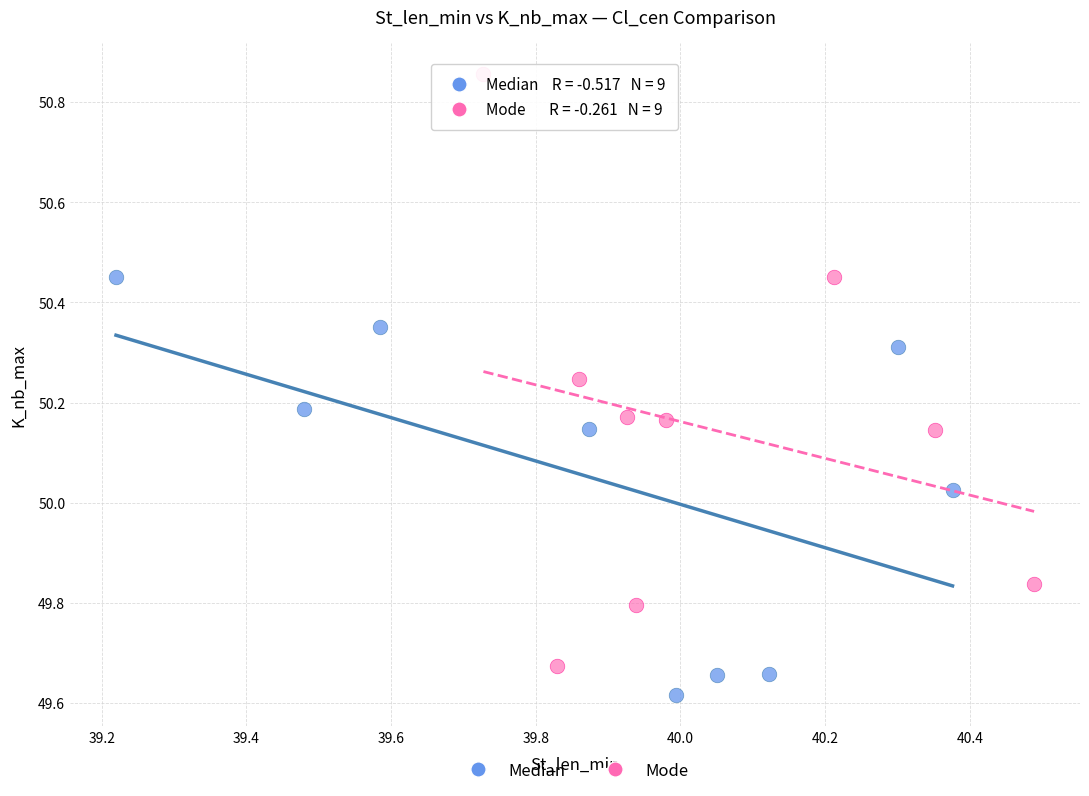

Which series has the largest Y range (max minus min)?

Mode